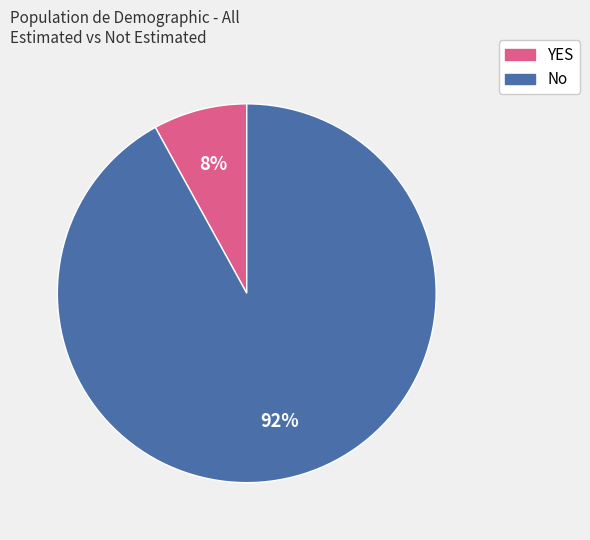

Does any single category account for the majority?

Yes